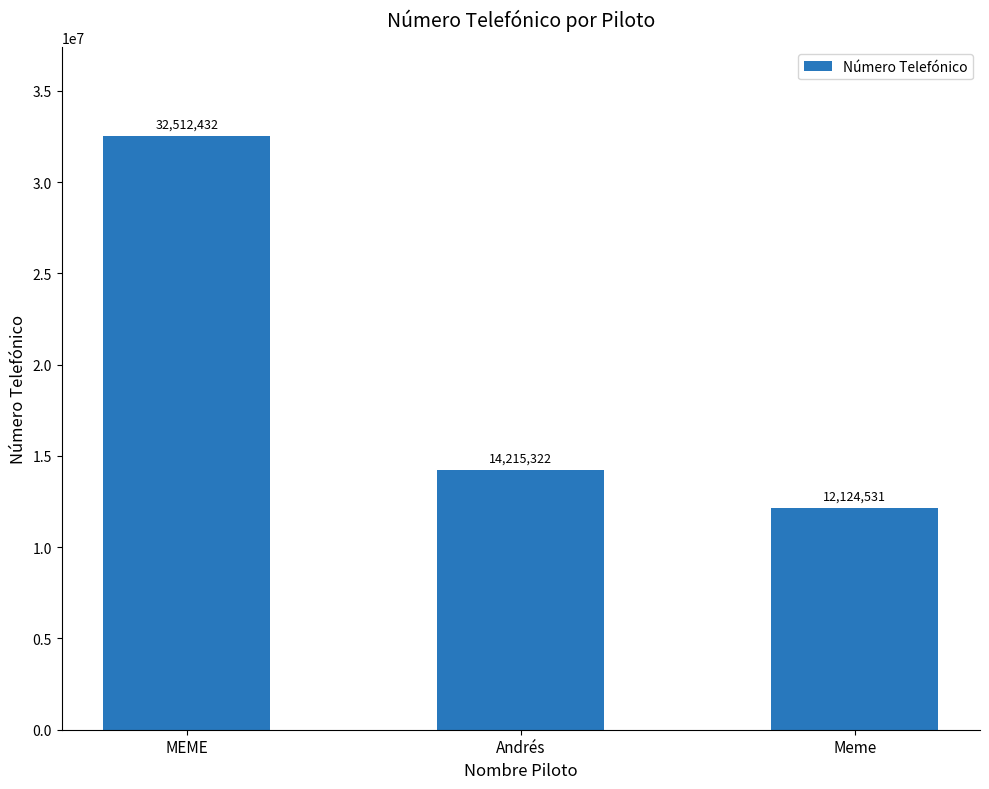

Between Meme and MEME, which is larger?

MEME